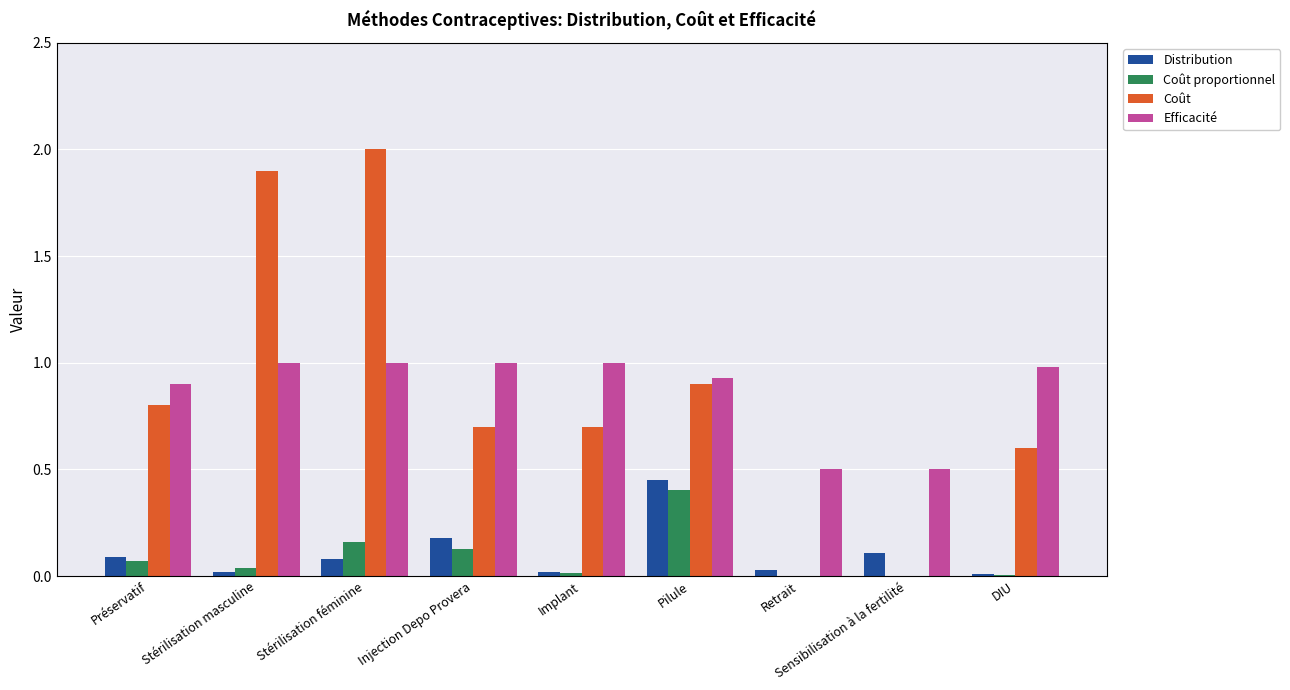

What is the sum of all Efficacité values?

7.8